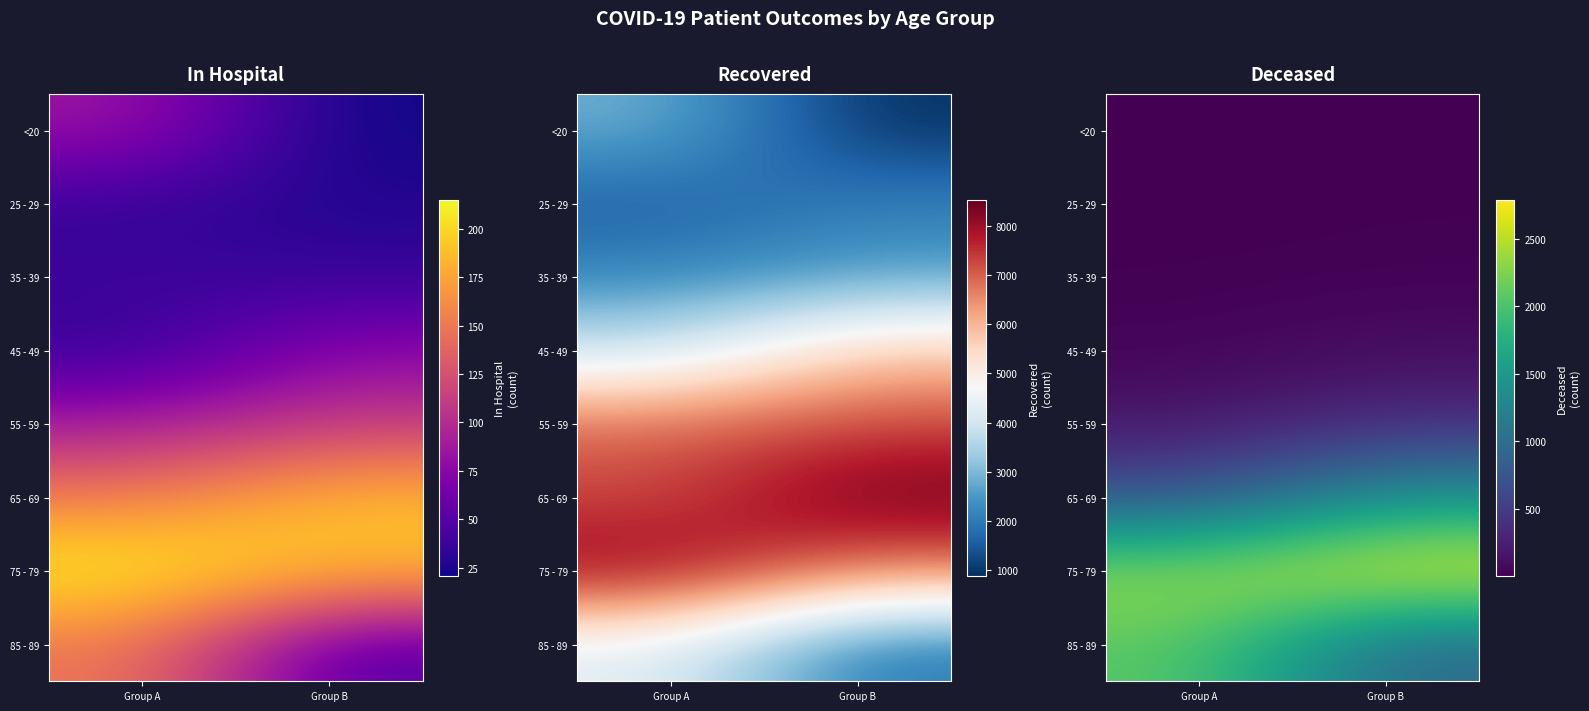

At how many categories does at least one series exceed 2308?

2